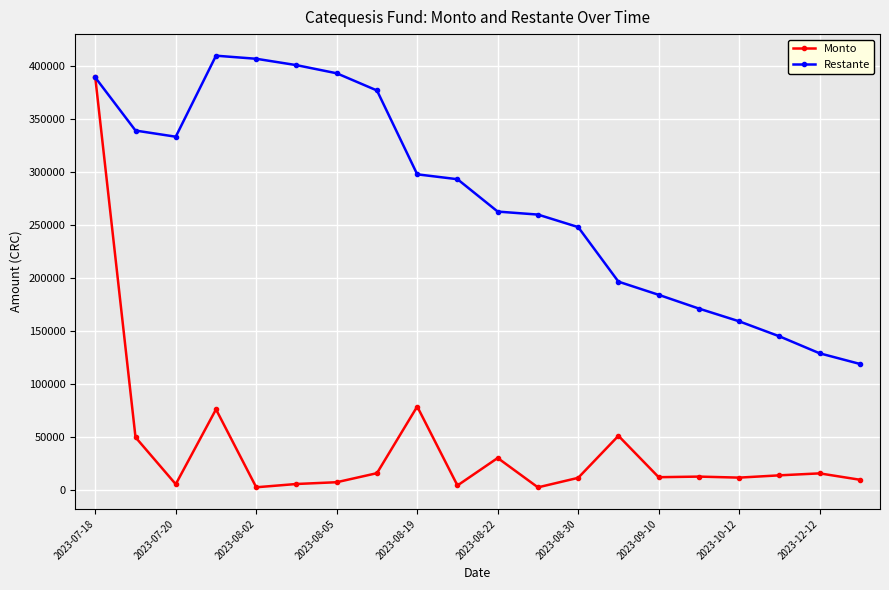

True or false: Monto has more than 2 interior local peaks.

True